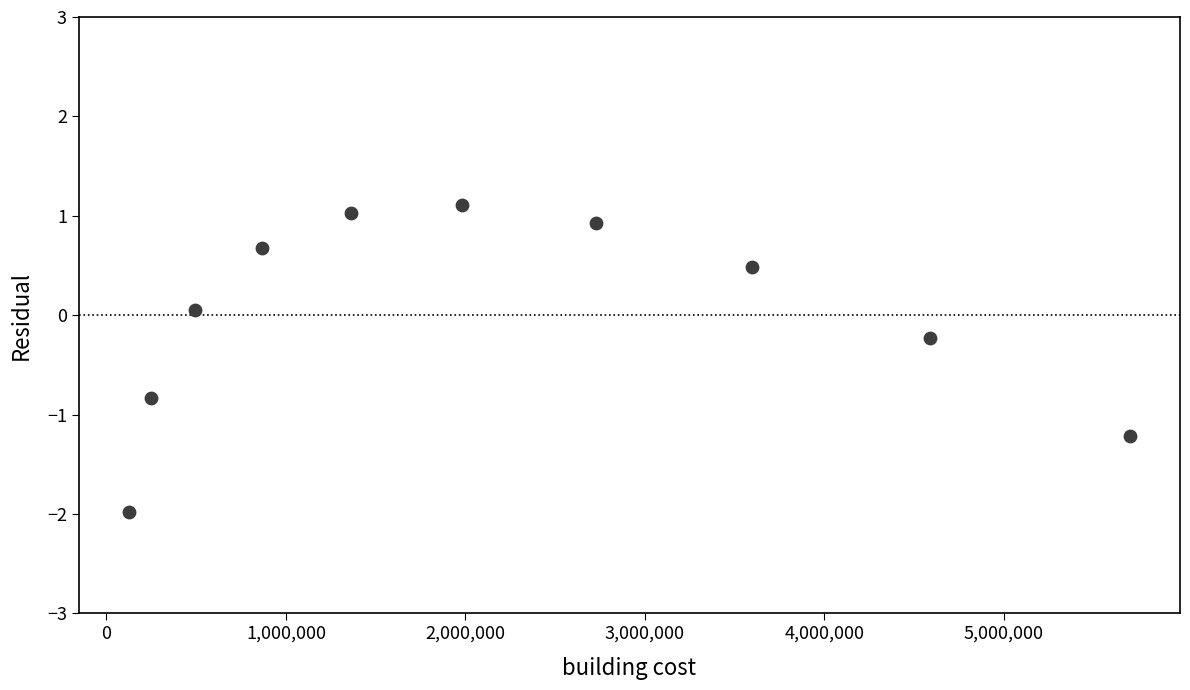

What is the range of X values (max minus min)?

5580000.0